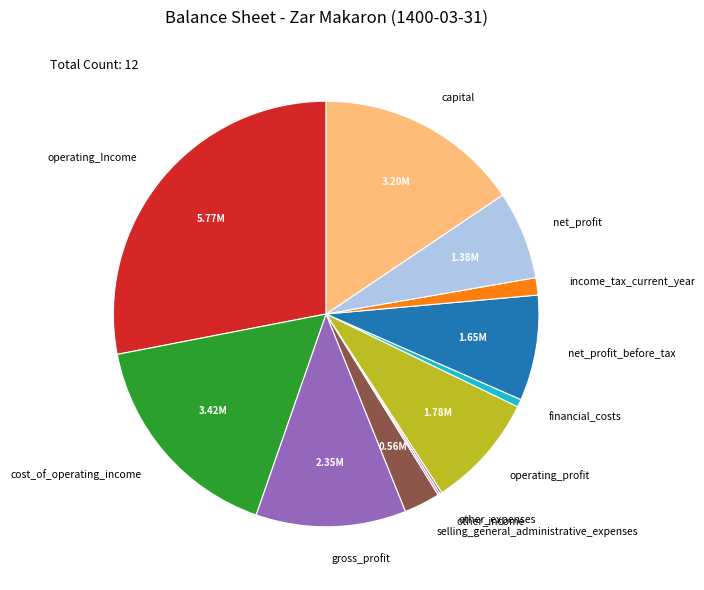

Is there any slice that represents more than half of the pie?

No